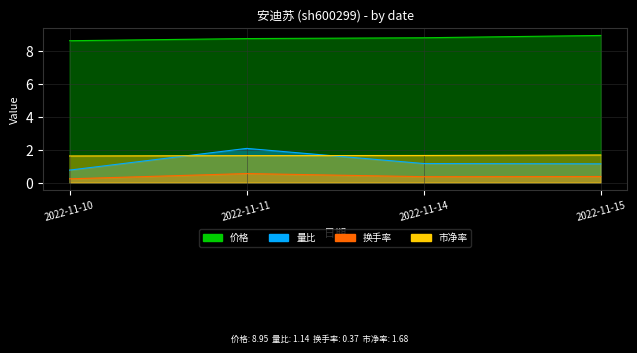

Which series has the largest total across all categories?

价格